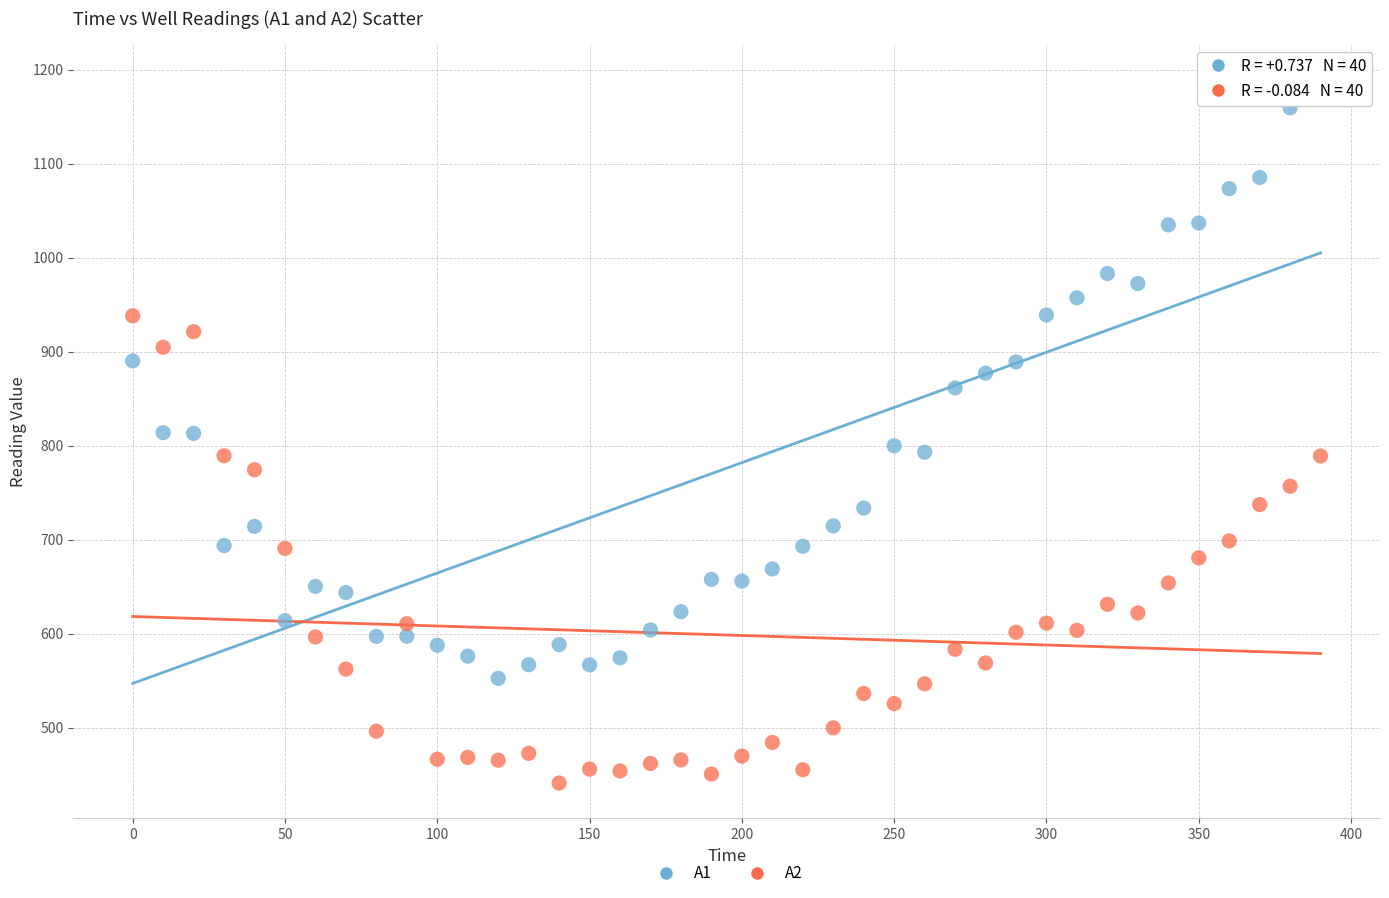

Across all data points, what is the range of X values (max minus min)?

390.0